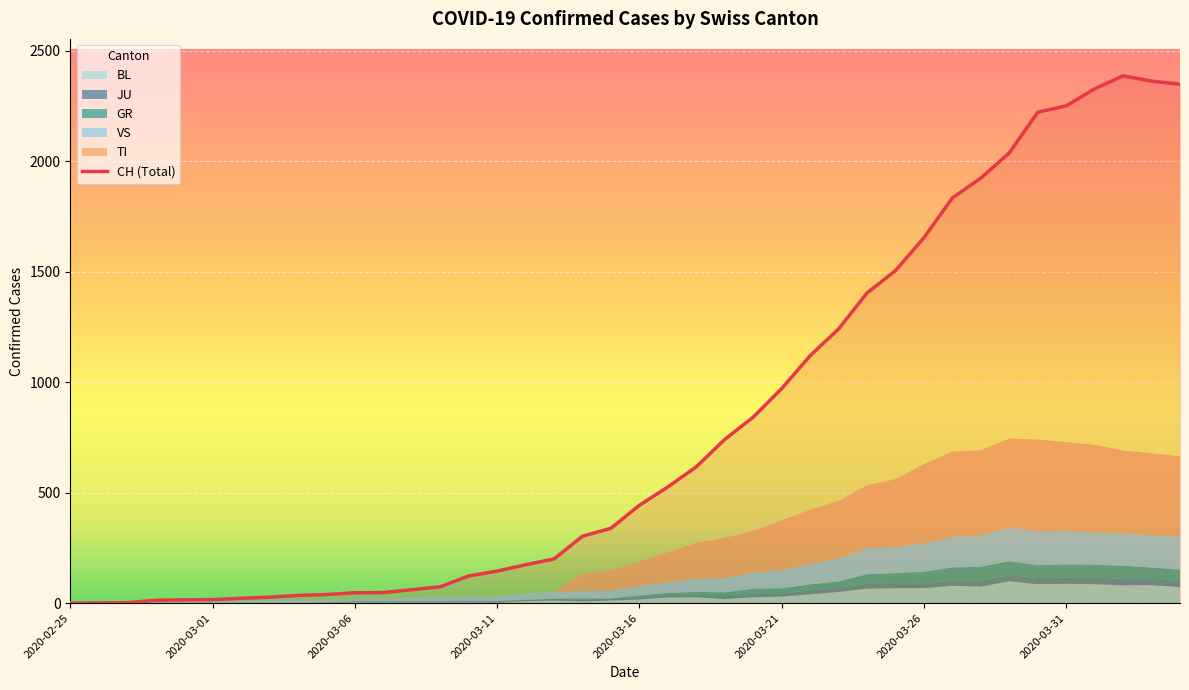

Read the CH value at 2020-03-06.

47